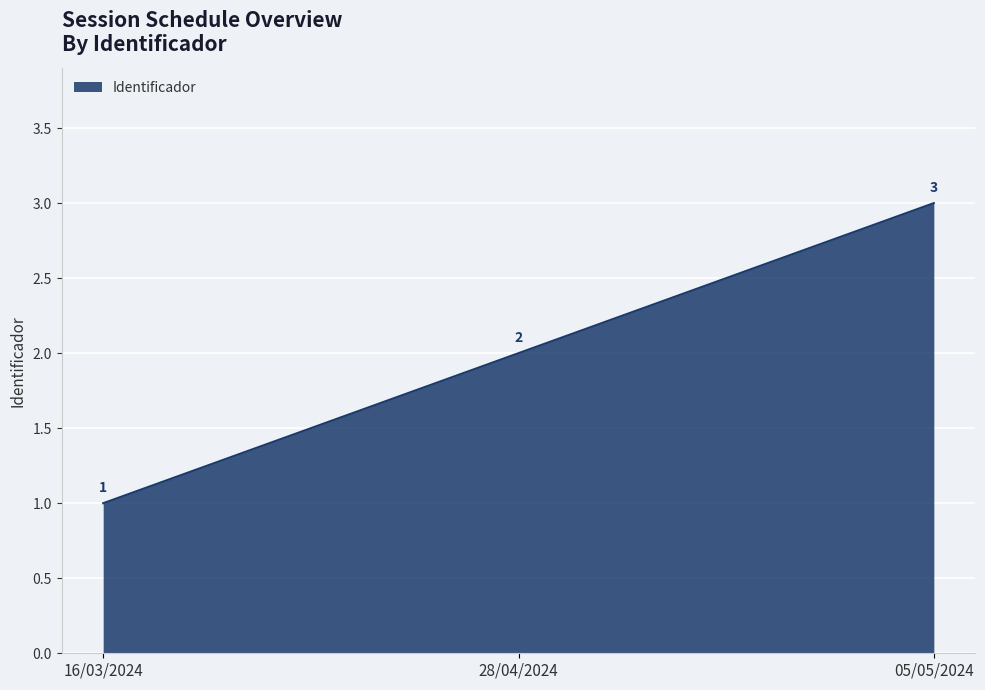

List the labels in order of value, smallest first.

16/03/2024, 28/04/2024, 05/05/2024